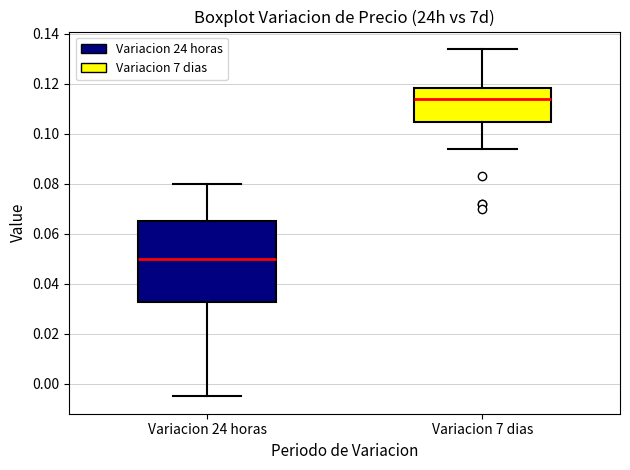

Reading left to right, transcribe this box plot: for each box, give where its median line is, the range the box spans, and where its two whiskers end, as read against the y-axis. The values are not printed on the chart, so give them approximately, as read against the axis.

Variacion 24 horas: median 0.050, box 0.032 to 0.066, whiskers -0.004 to 0.080
Variacion 7 dias: median 0.114, box 0.104 to 0.118, whiskers 0.094 to 0.134